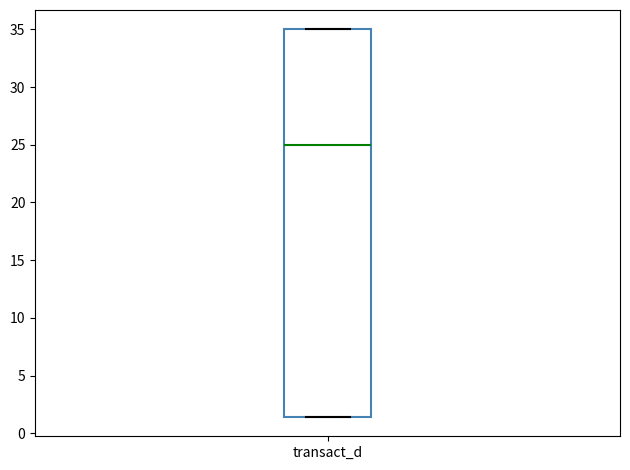

Where is the upper edge of the box for transact_d on the y-axis? The values are not printed on the chart, so give them approximately, as read against the axis.

35.0